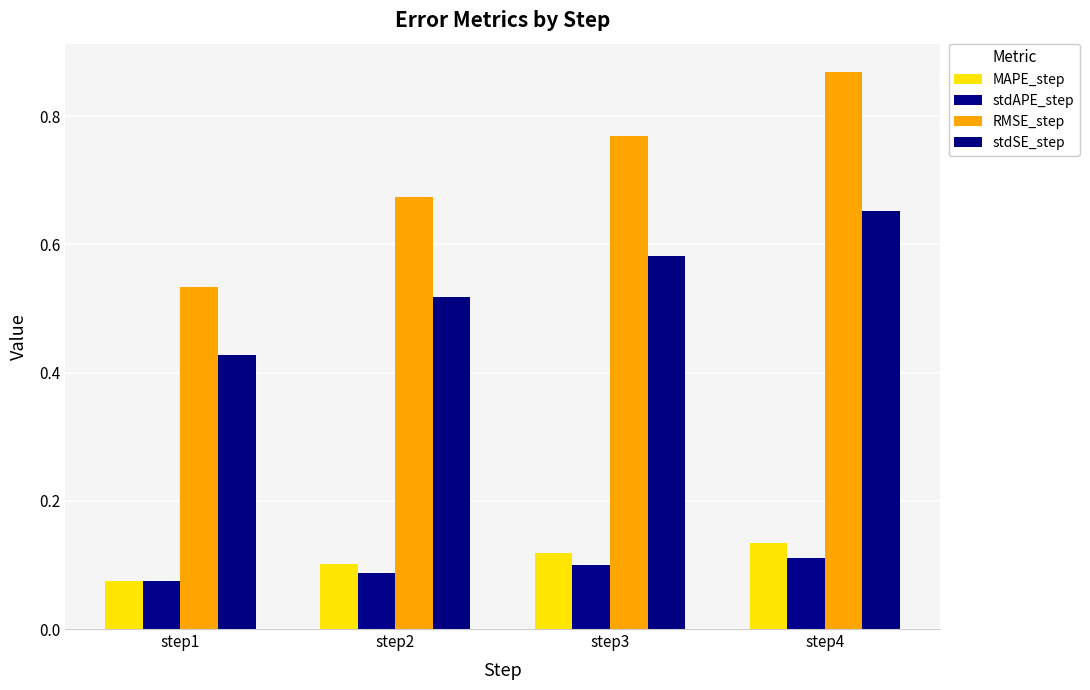

What is the difference between the highest and lowest values at step3?

0.7